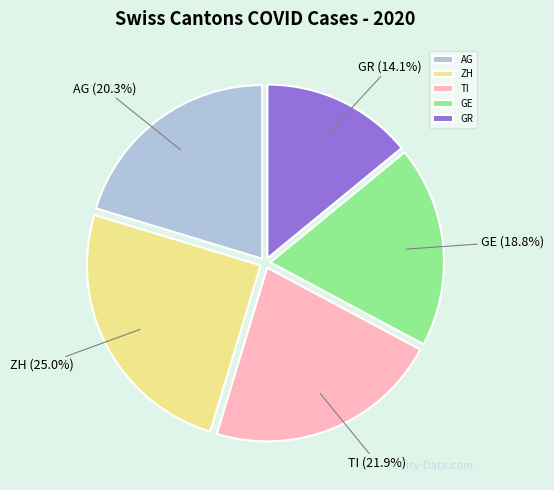

Does TI represent more than half of the total?

No